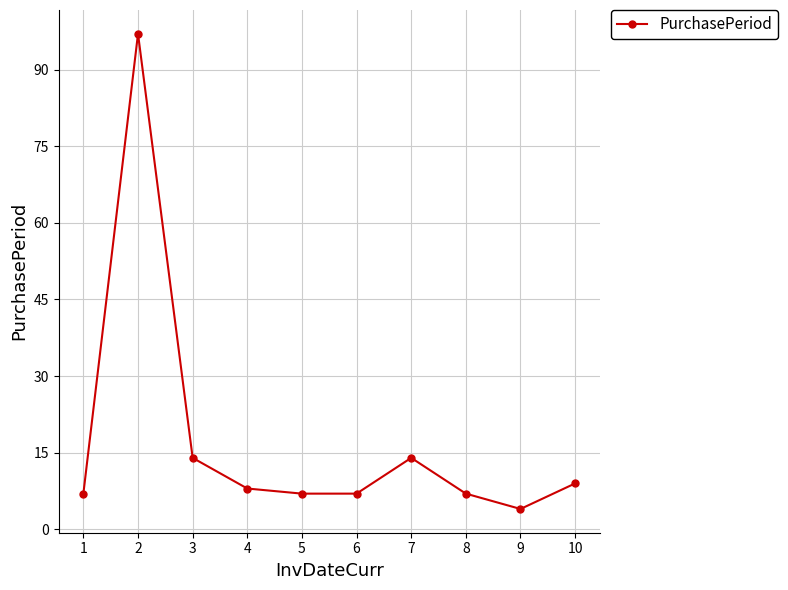

What is the value of the 7th point from the left?

14